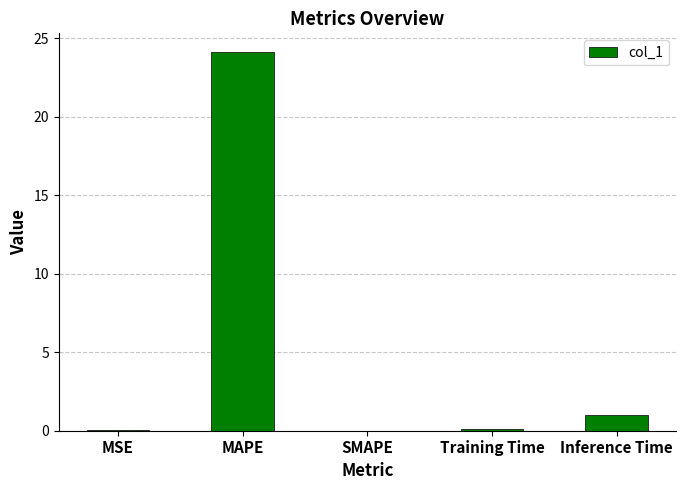

What is the sum of the values at Inference Time and MSE?

1.0